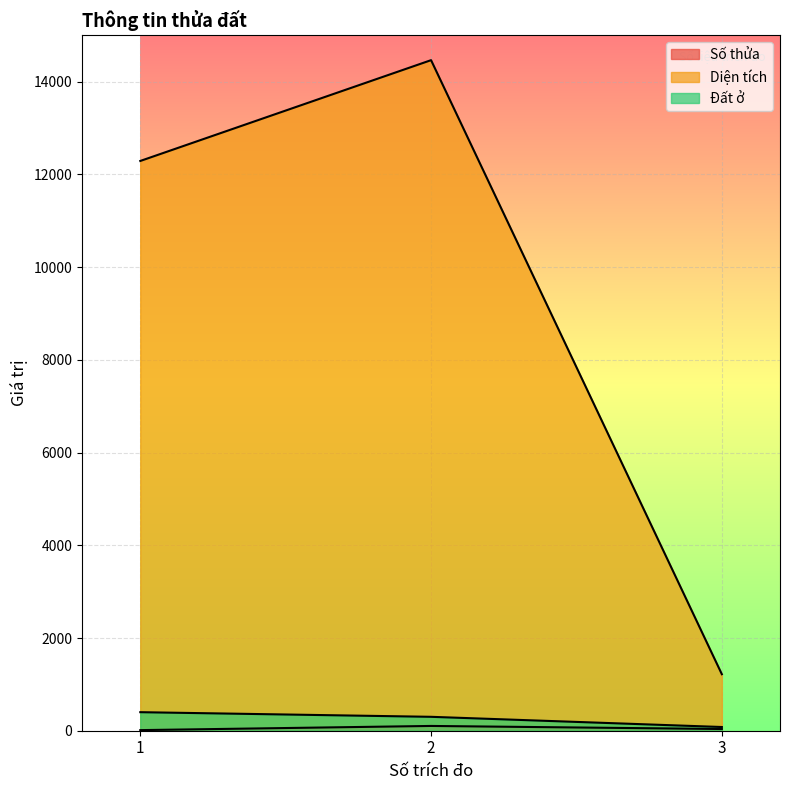

What is the difference between the maximum and minimum values in the Diện tích series?

13246.9